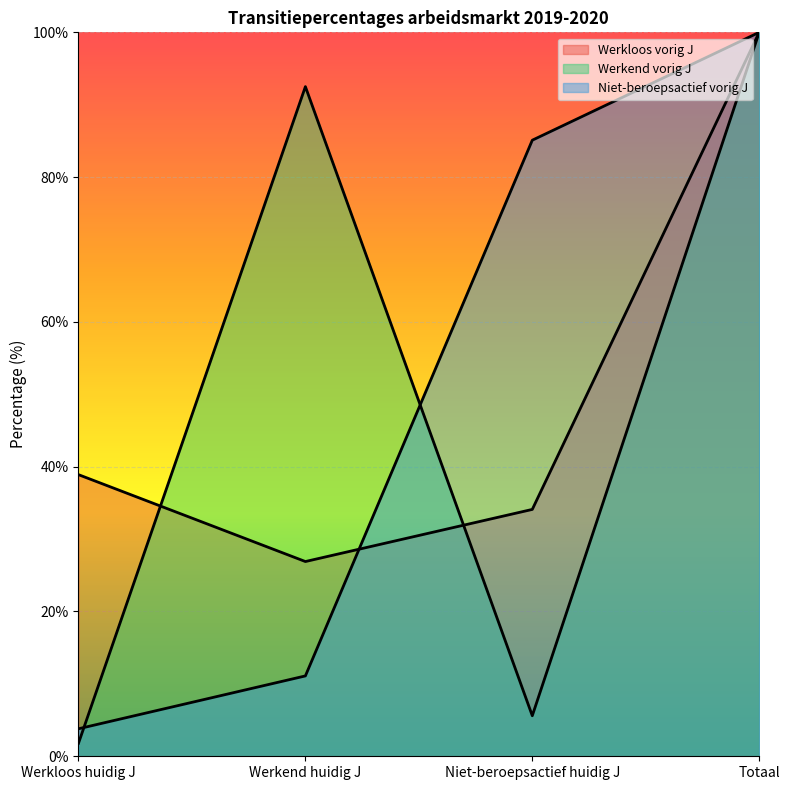

What is the label of the 1st point from the right?

Totaal